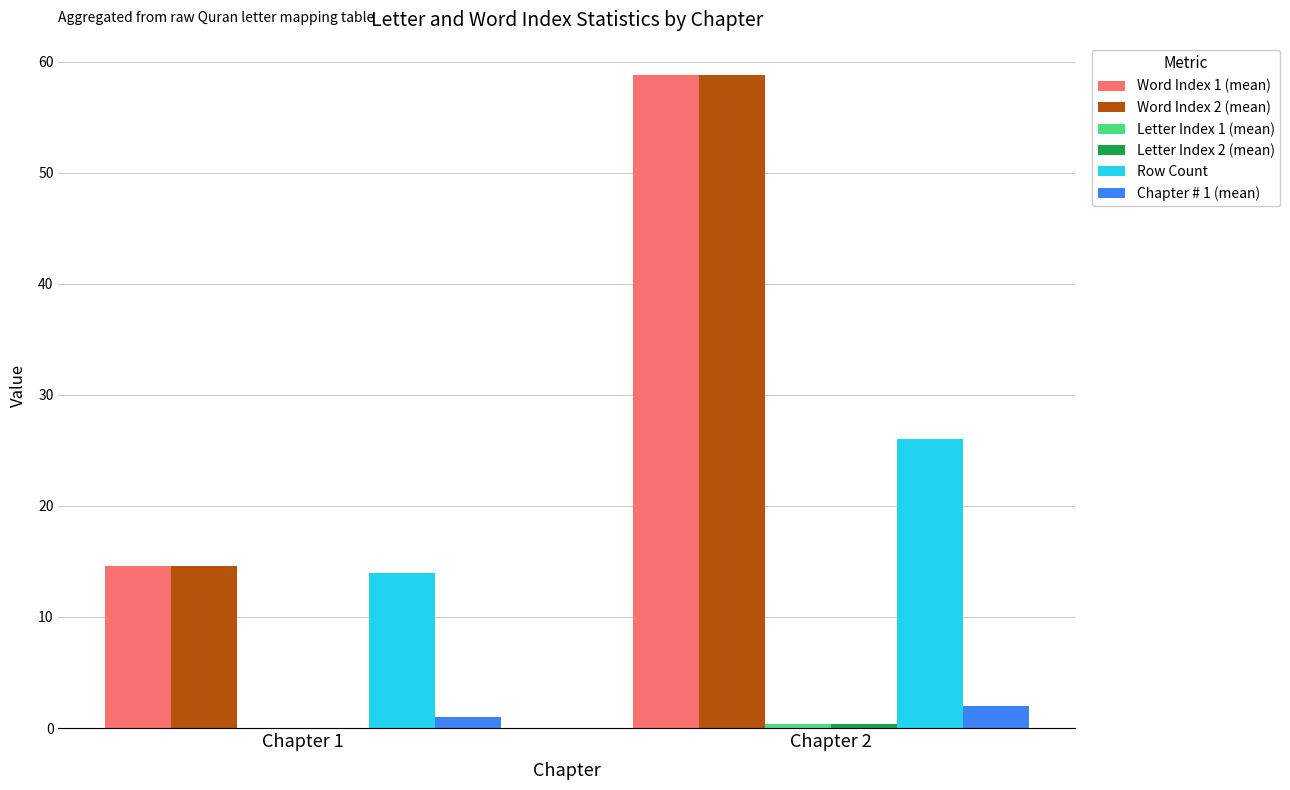

At which label is Row Count closest to 20?

Chapter 1